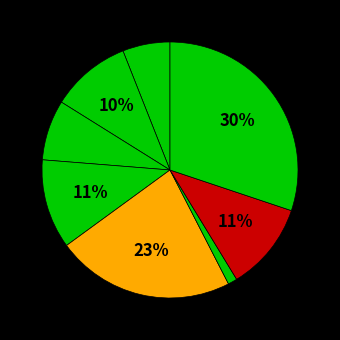

Count the number of slices in the pie.

8